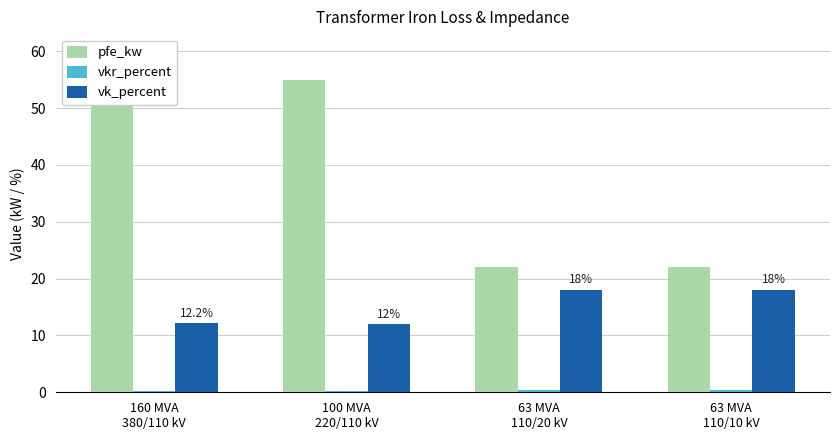

Rank the series by their maximum value, from lowest to highest.

vkr_percent, vk_percent, pfe_kw